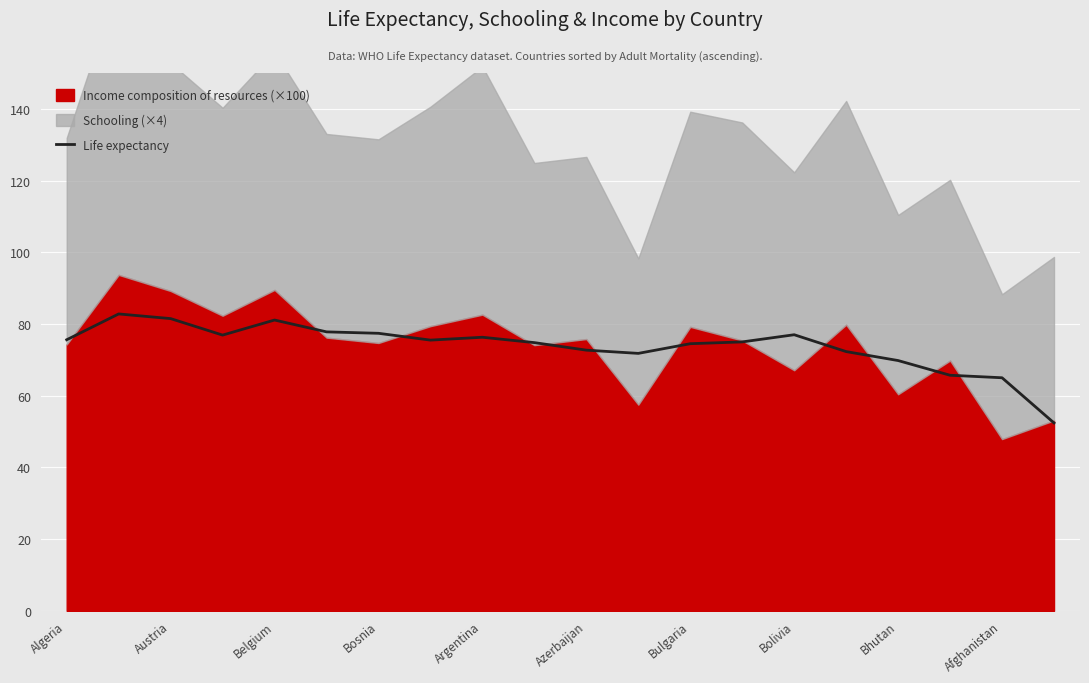

How many points are lower than both their immediate neighbors (excluding endpoints)?

3